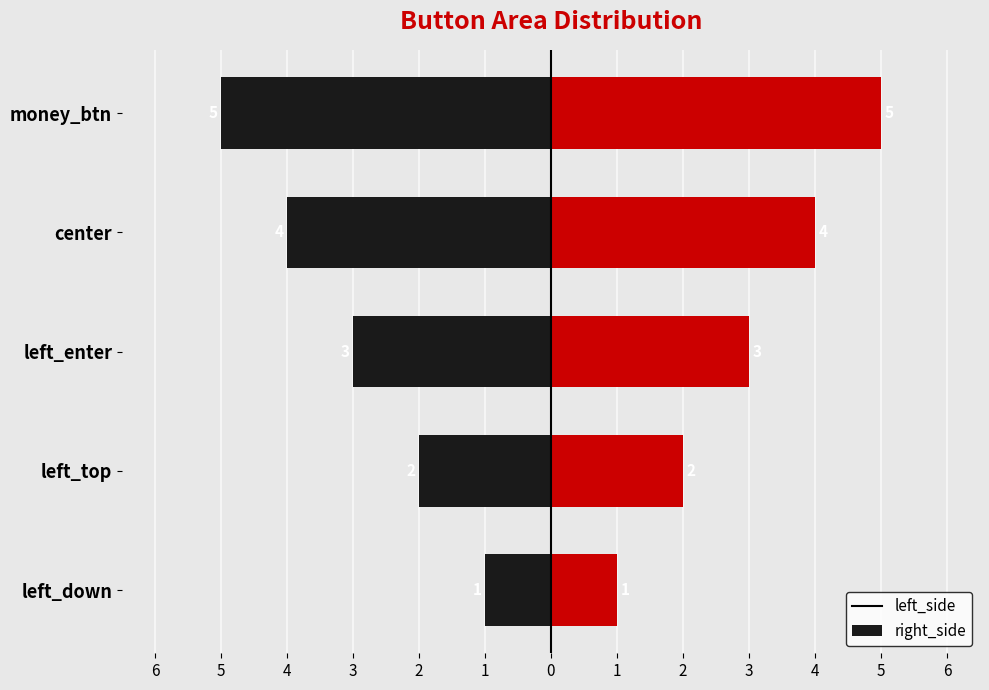

What is the difference between the maximum and second lowest values in the right_side series?

3